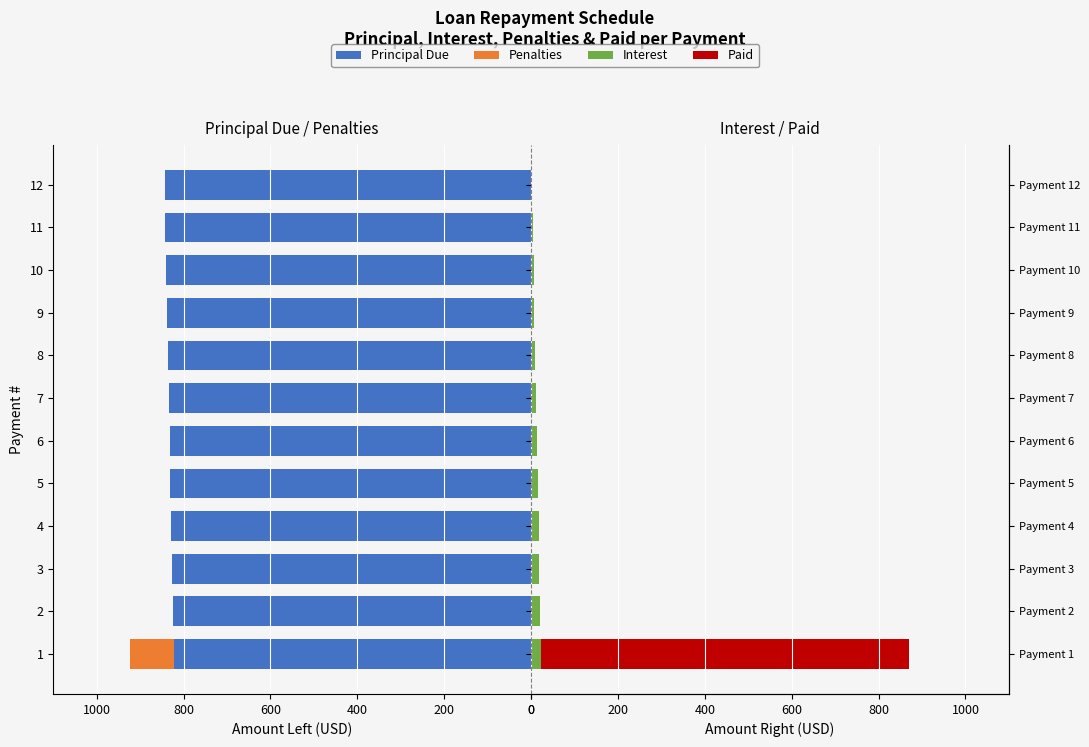

How many series are shown in this chart?

4